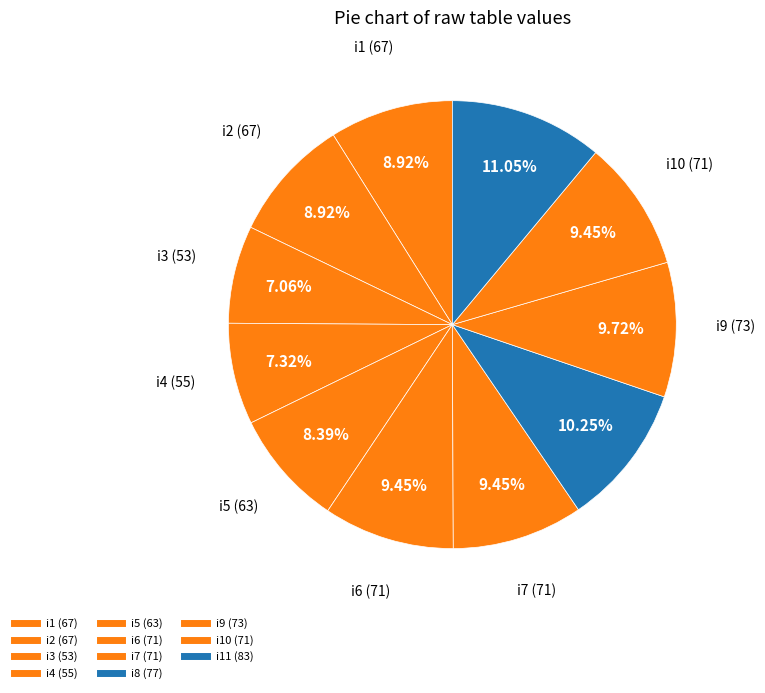

How many slices are in this pie chart?

11